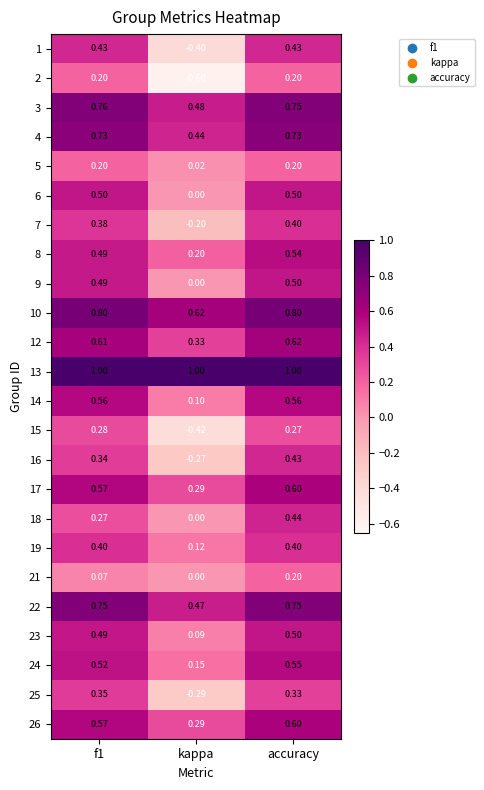

Is the value of 3 at kappa greater than the value of 24 at accuracy?

No